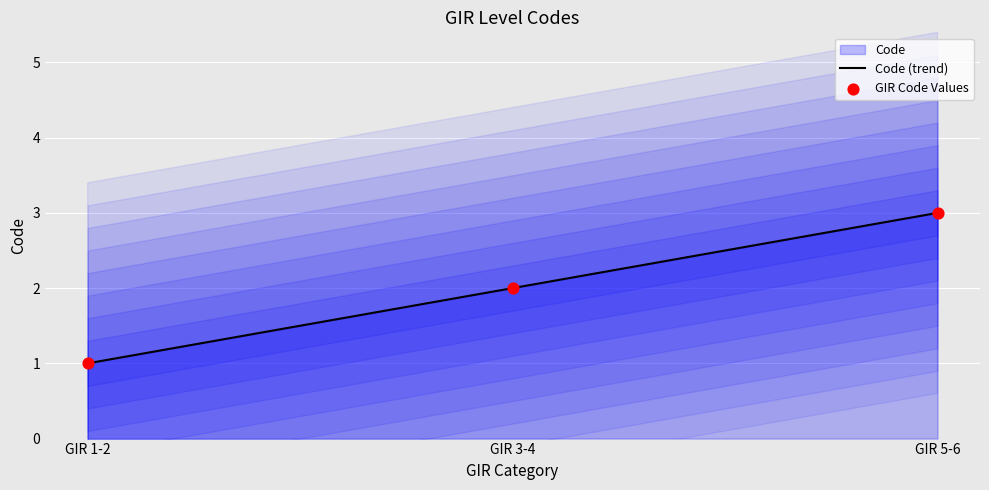

At how many categories does at least one series exceed 1?

2